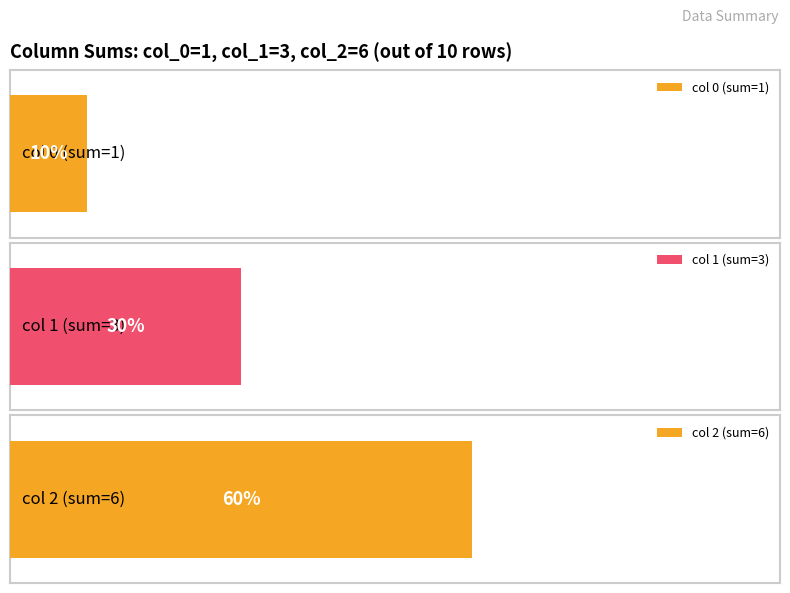

How many data points in 1 are above 0?

3